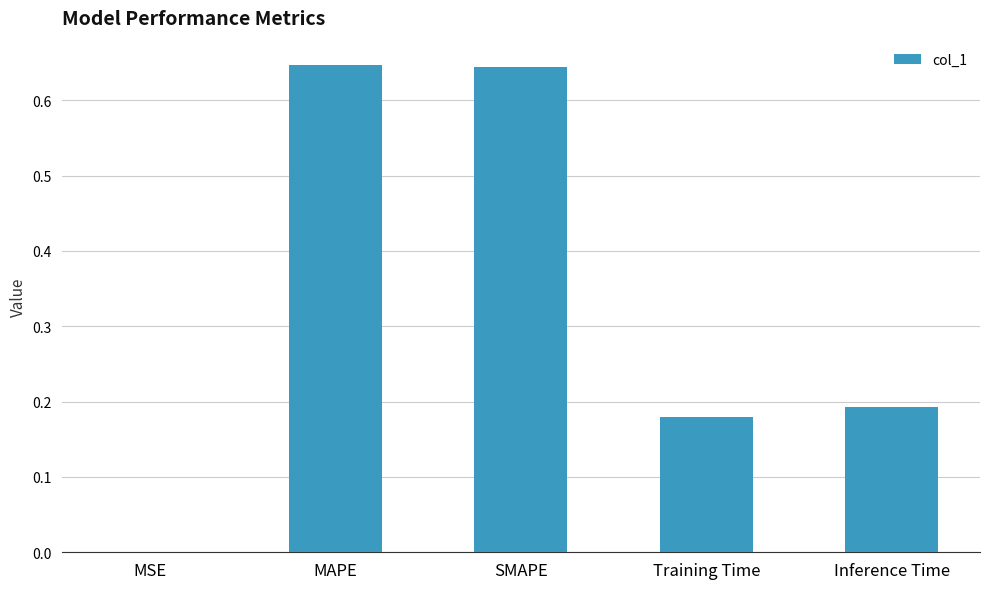

Which has a higher value, Training Time or SMAPE?

SMAPE